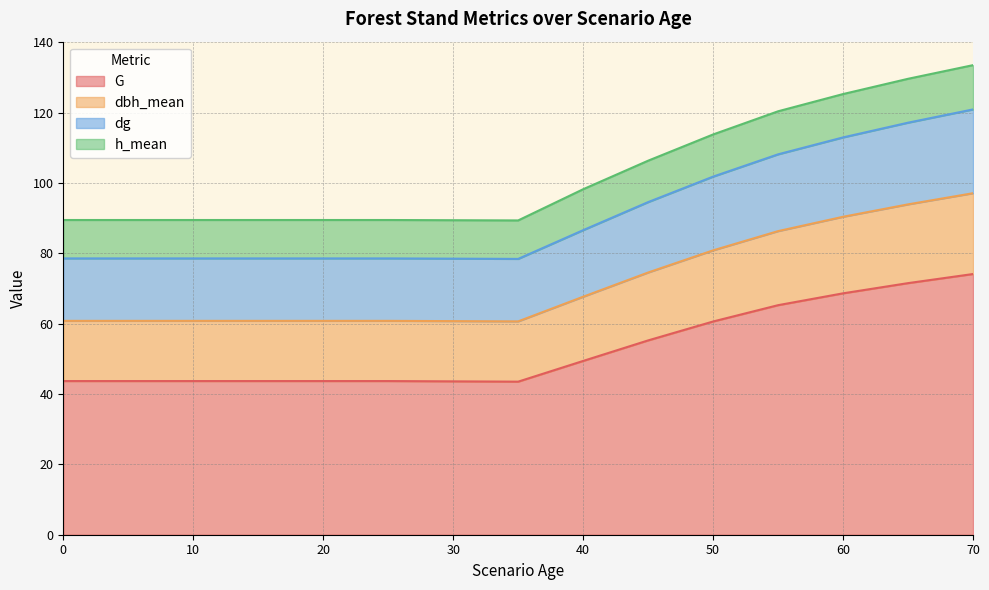

Which series has the largest total across all categories?

G